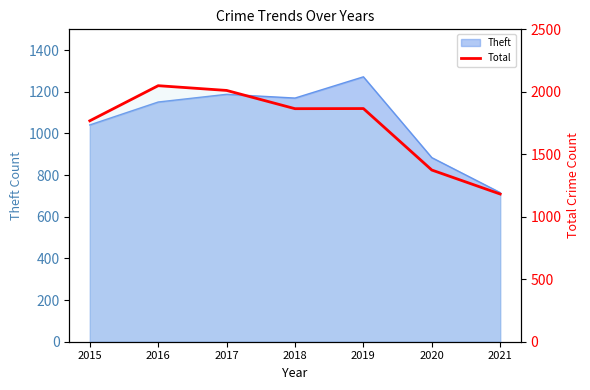

The value at 2019 is 905. True or false?

False